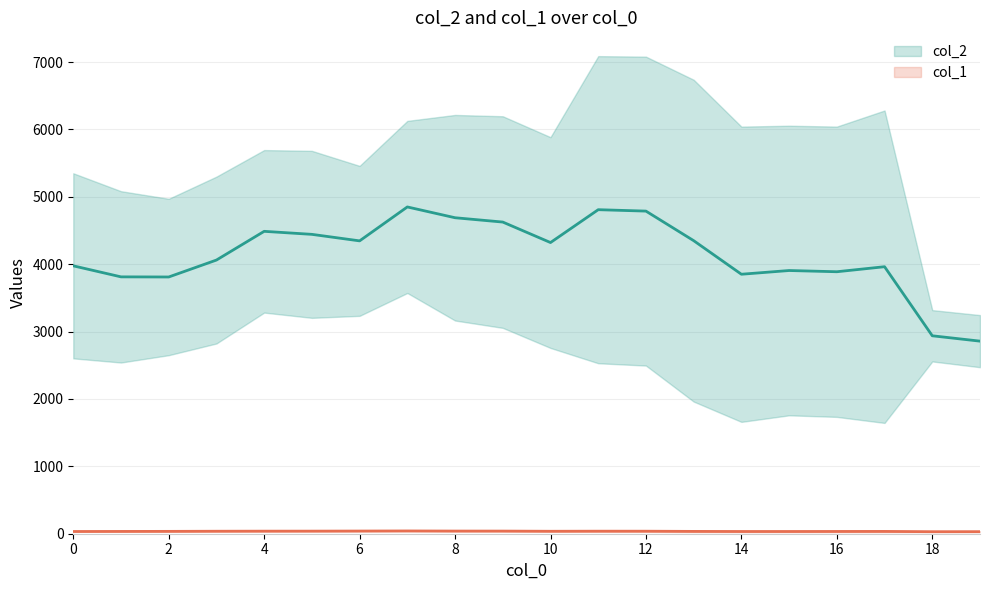

How many lines are shown in the chart?

2